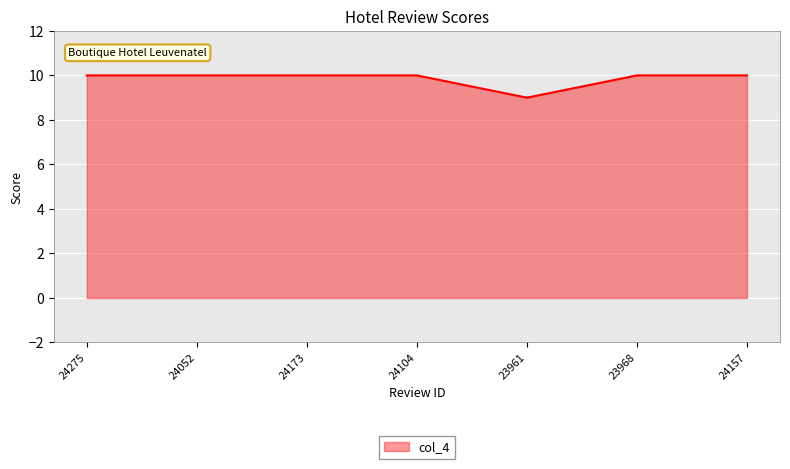

What is the minimum value shown in the chart?

9